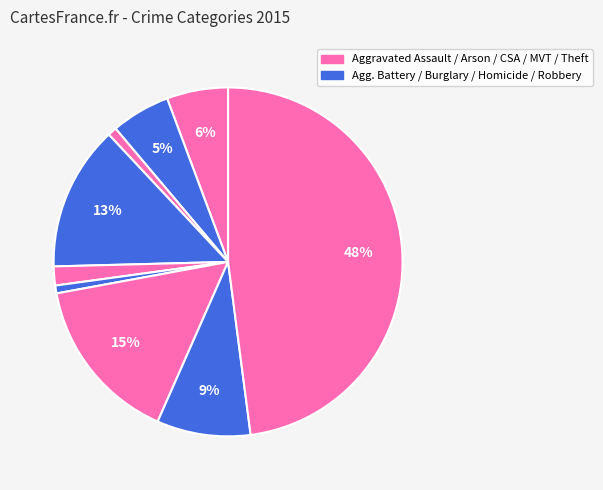

How many segments does this pie chart have?

9